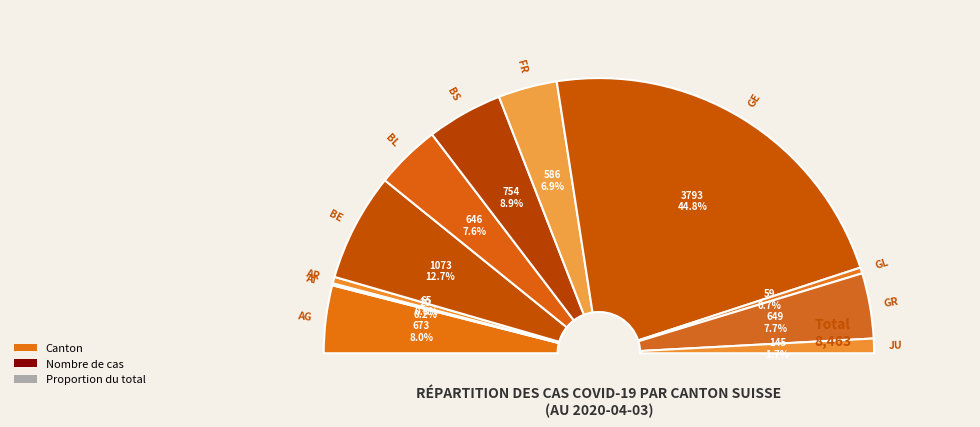

Is there a majority slice in this chart?

No